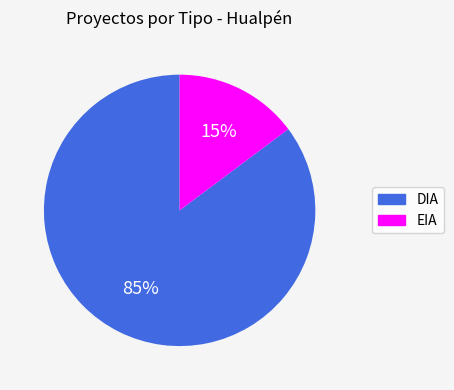

The EIA slice represents 15% of the pie. True or false?

True